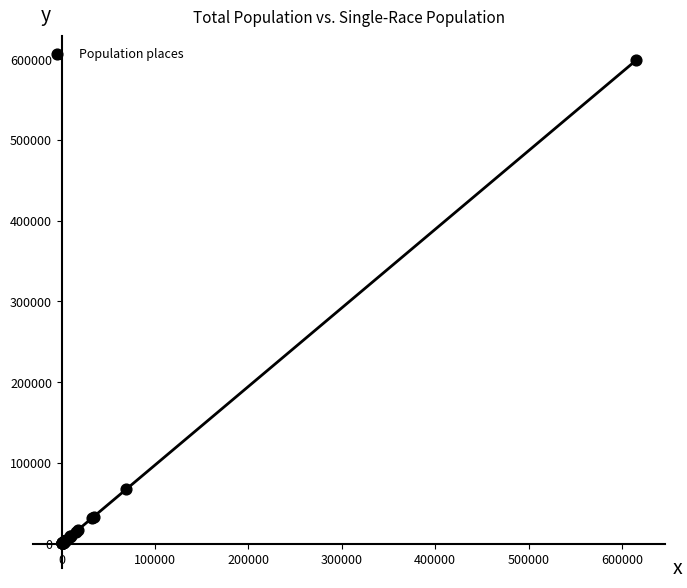

What Y value in the scatter plot is closest to 299206?

67159